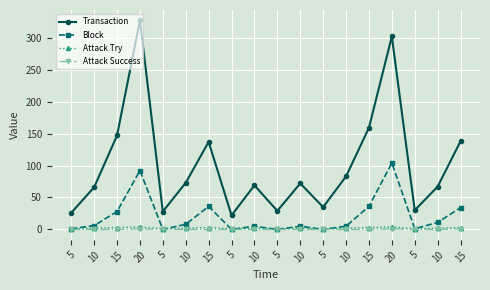

How many Attack Try values are between 1 and 3?

16